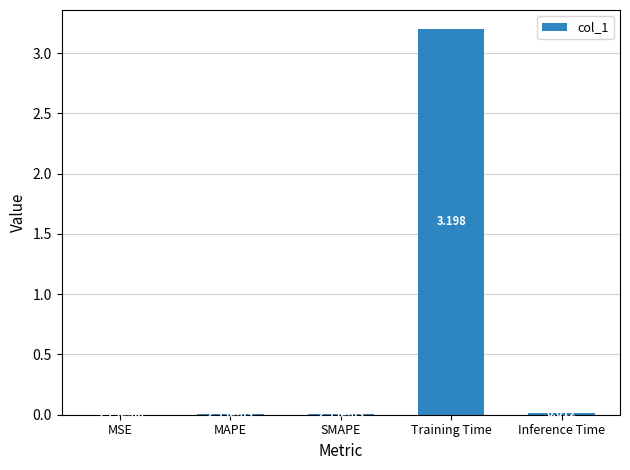

What is the greatest value displayed?

3.2